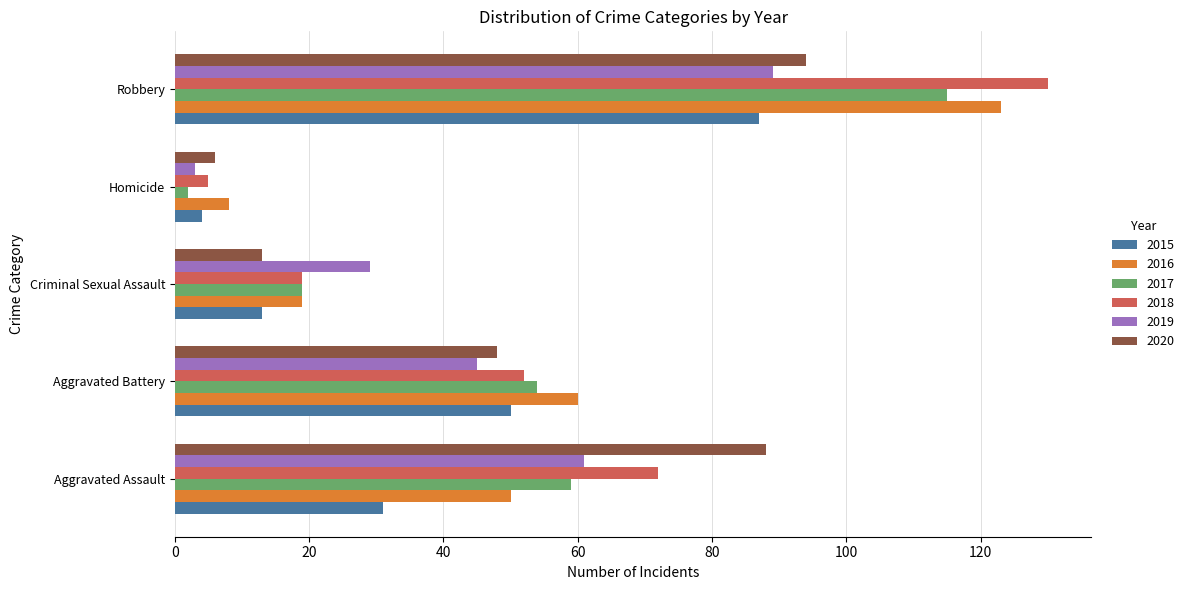

Which series has the largest range (max minus min)?

2018